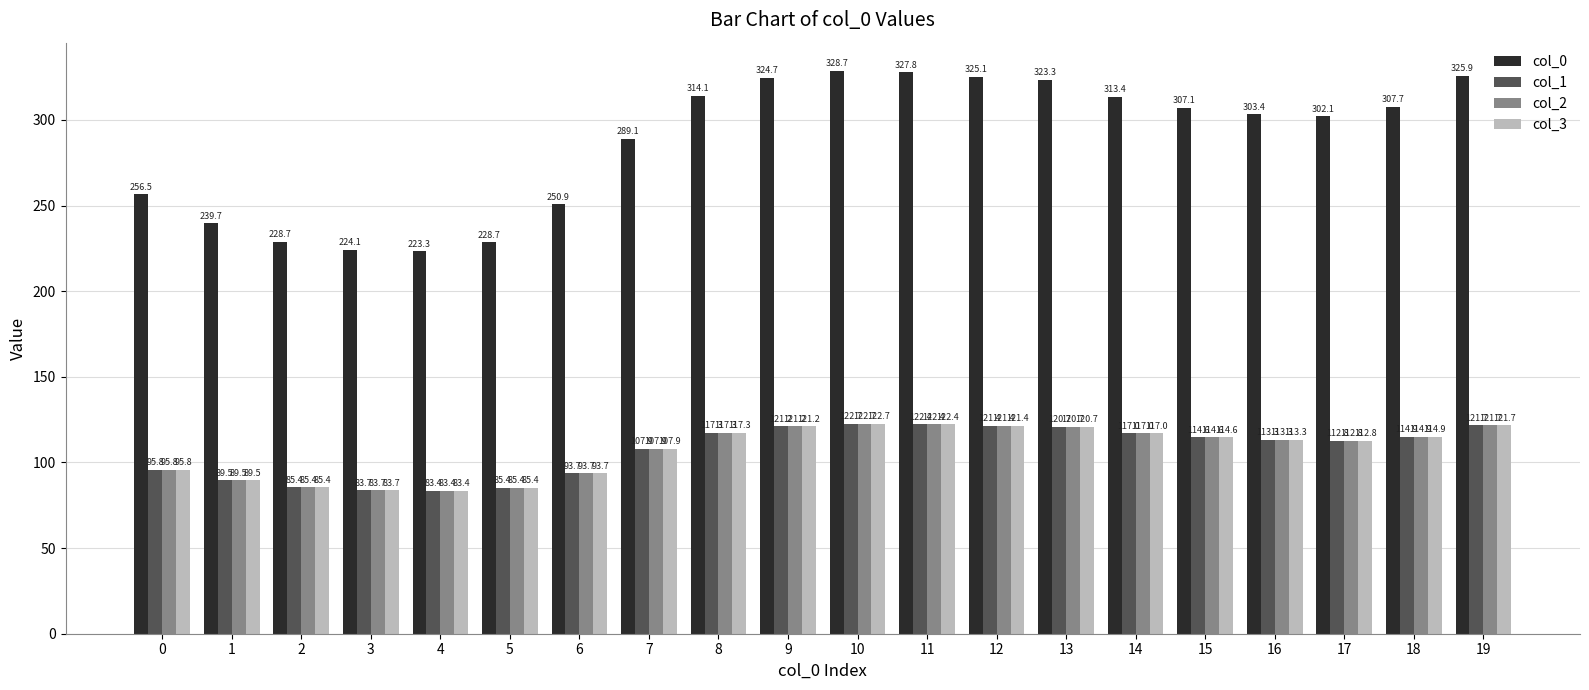

What is the value of the col_2 bar at the 16th from the left?

114.6